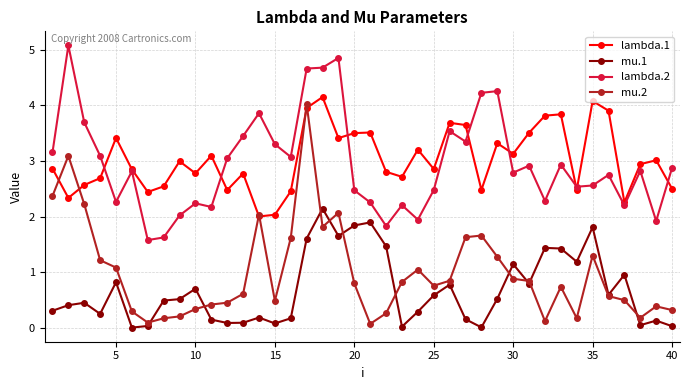

Which series has the widest spread of values?

mu.2